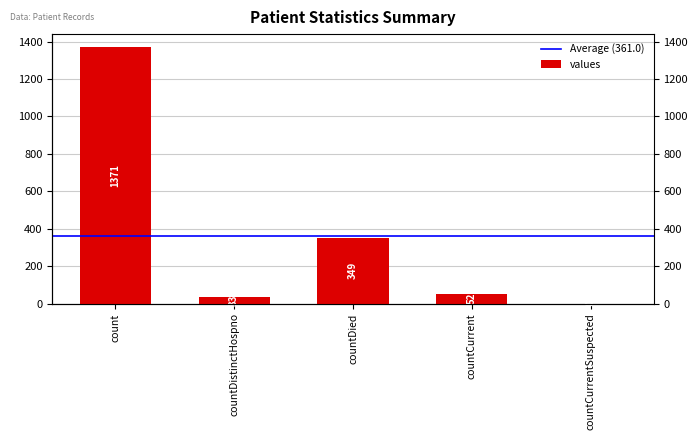

Where is the data nearest to the value 685?

countDied